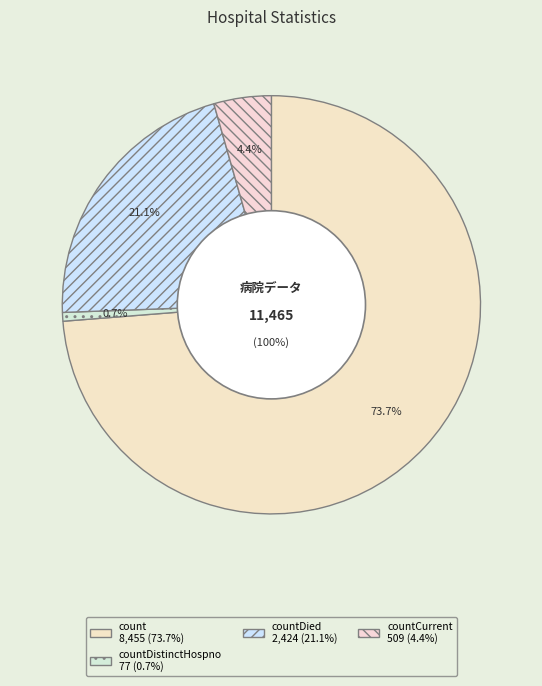

What is the total percentage of countDistinctHospno and count?

74.4%